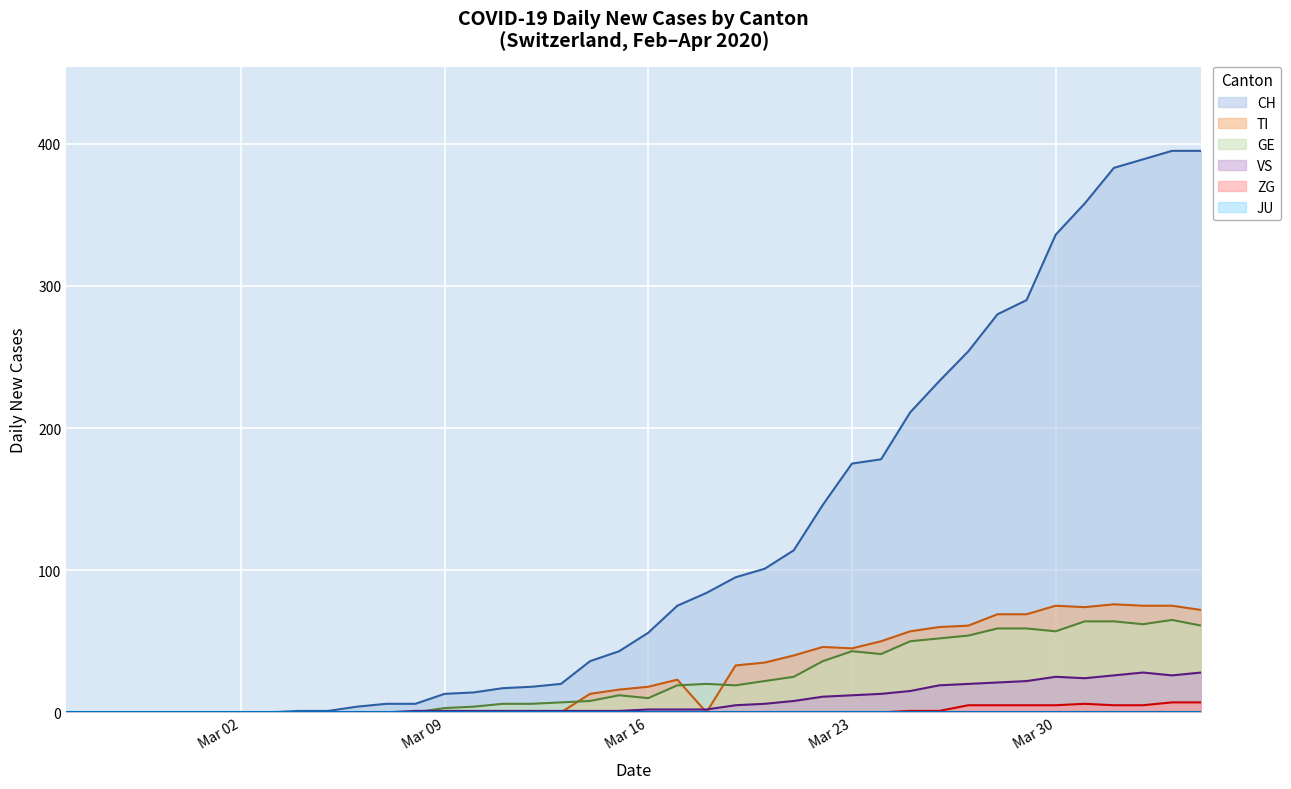

True or false: ZG and VS cross at least once.

False